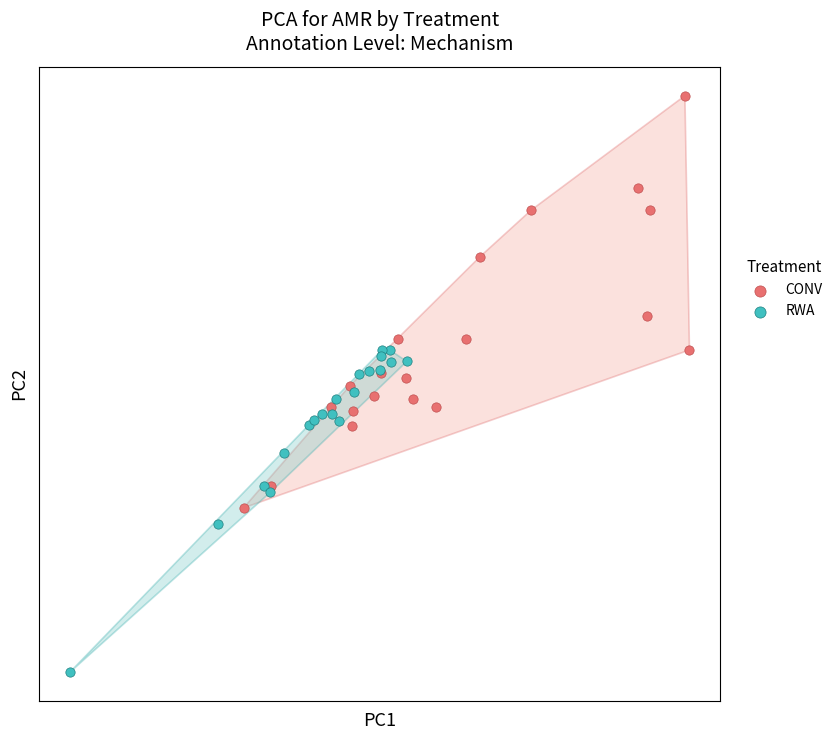

What are all the series names shown in the legend?

CONV, RWA